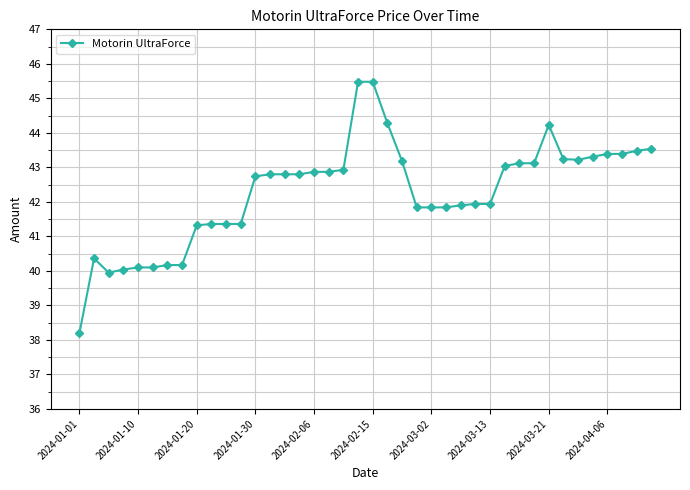

What is the value of the 18th point from the left?

42.9